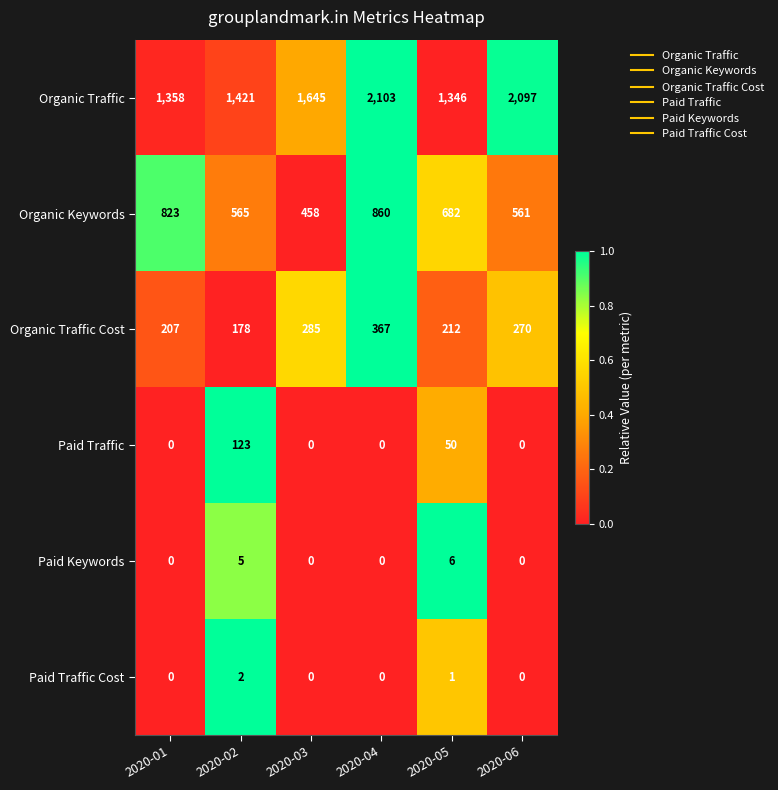

At which category does the chart reach its peak across all series?

2020-04